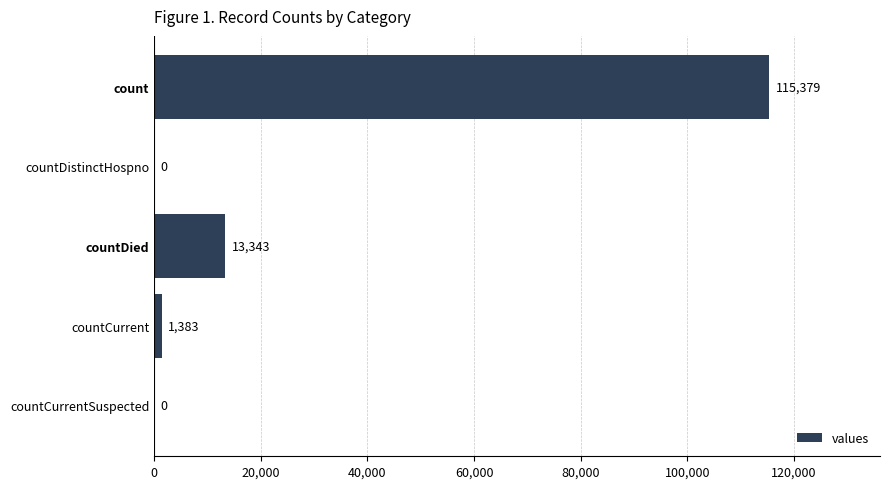

The value at countCurrentSuspected is 66489. True or false?

False